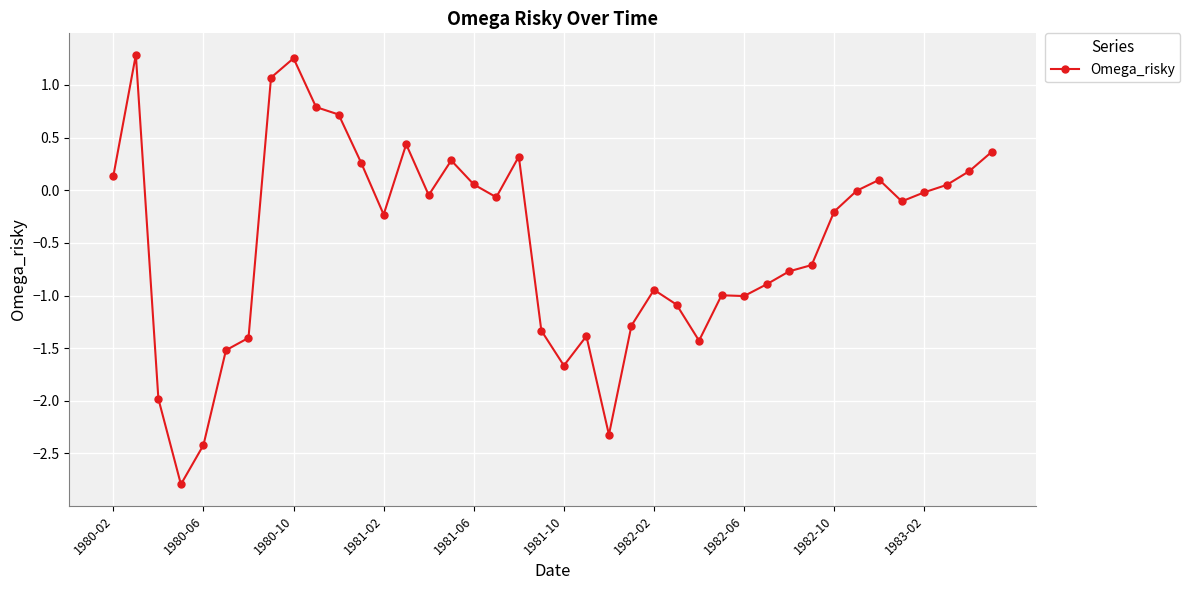

True or false: there are more than 0 points higher than both neighbors.

True